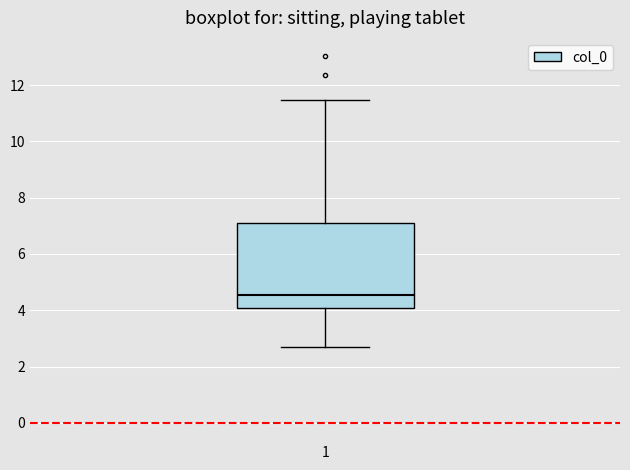

Transcribe this box plot: give where the median line is, the range the box spans, and where the two whiskers end, as read against the y-axis. The values are not printed on the chart, so give them approximately, as read against the axis.

median 4.6, box 4.0 to 7.2, whiskers 2.6 to 11.4